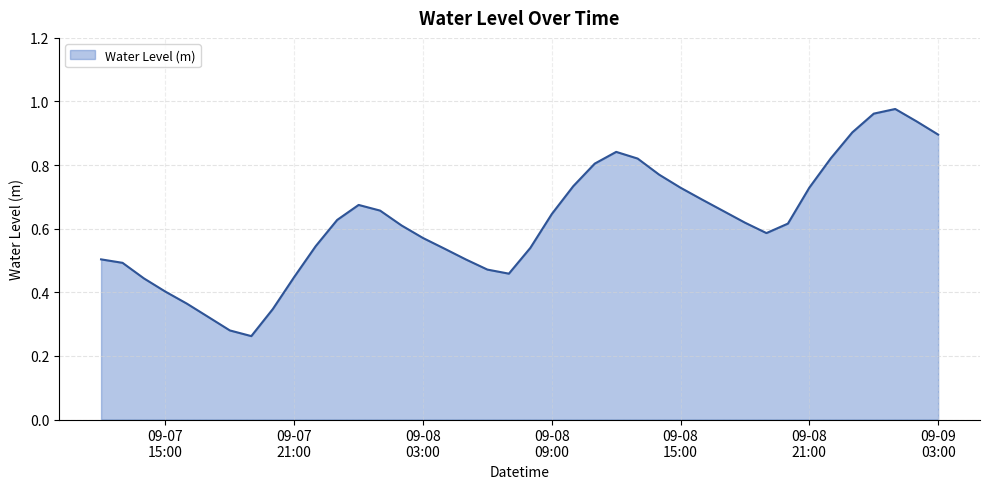

Is it true that the value at 2024-09-07 18:00:00 is 0.3?

True